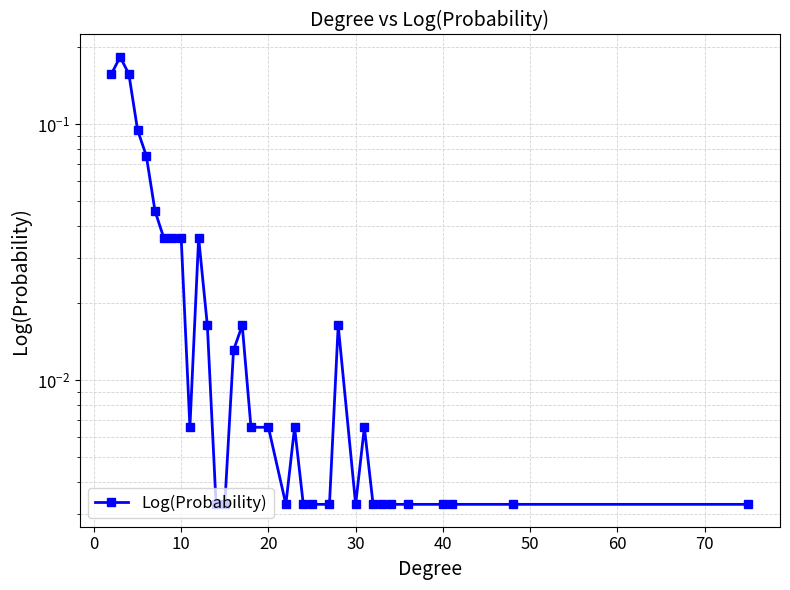

Reading right to left, list all the values displayed in this chart.

0.0	0.0	0.0	0.0	0.0	0.0	0.0	0.0	0.0	0.0	0.0	0.0	0.0	0.0	0.0	0.0	0.0	0.0	0.0	0.0	0.0	0.0	0.0	0.0	0.0	0.0	0.0	0.0	0.0	0.1	0.1	0.2	0.2	0.2